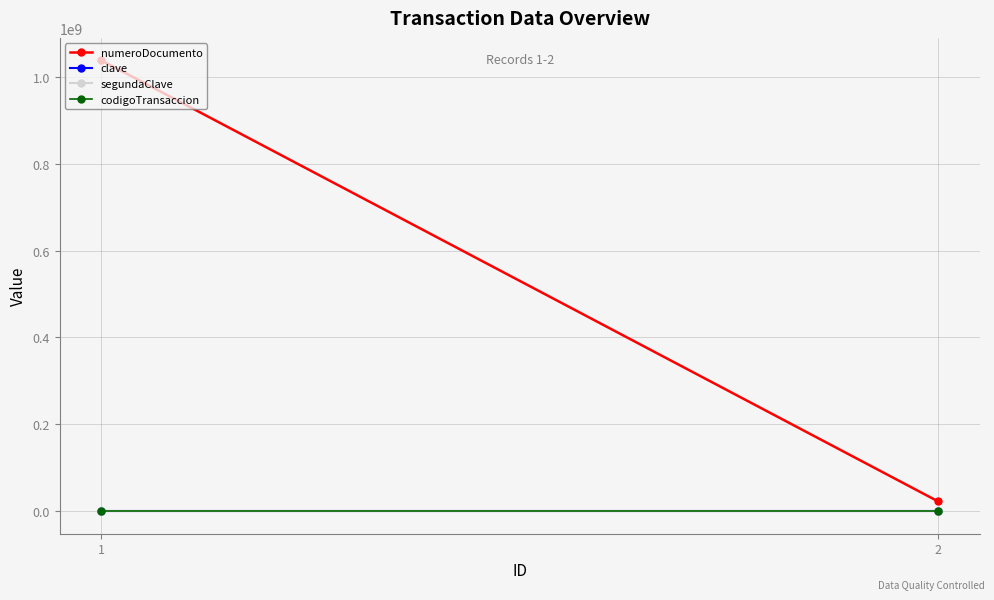

What is the difference between the numeroDocumento values at 1 and 2?

1015203010